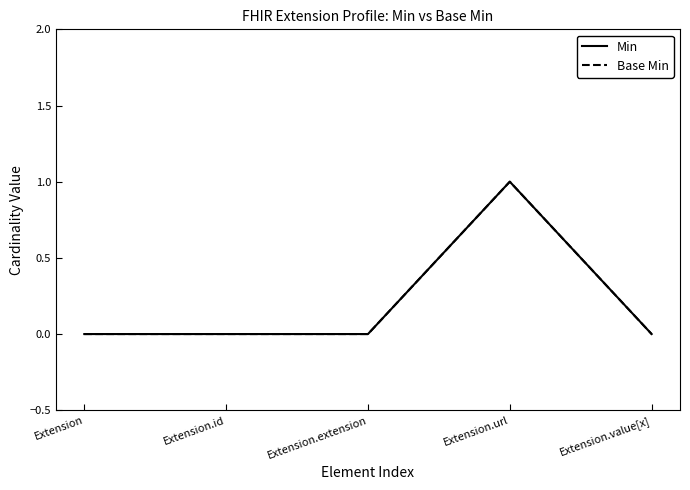

Does the chart display data point markers on the line(s)?

No